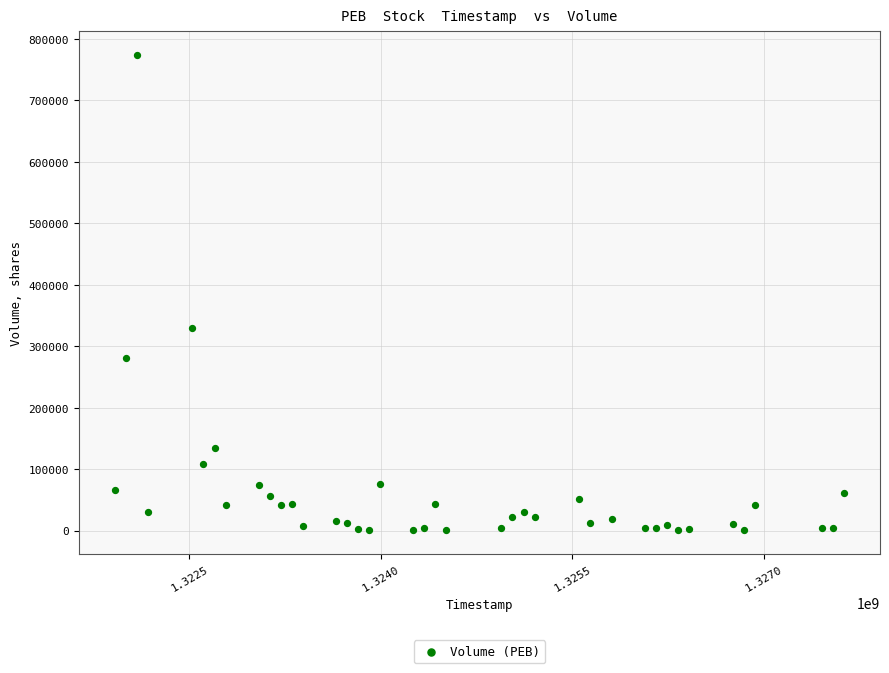

What Y value in the scatter plot is closest to 387100?

329200